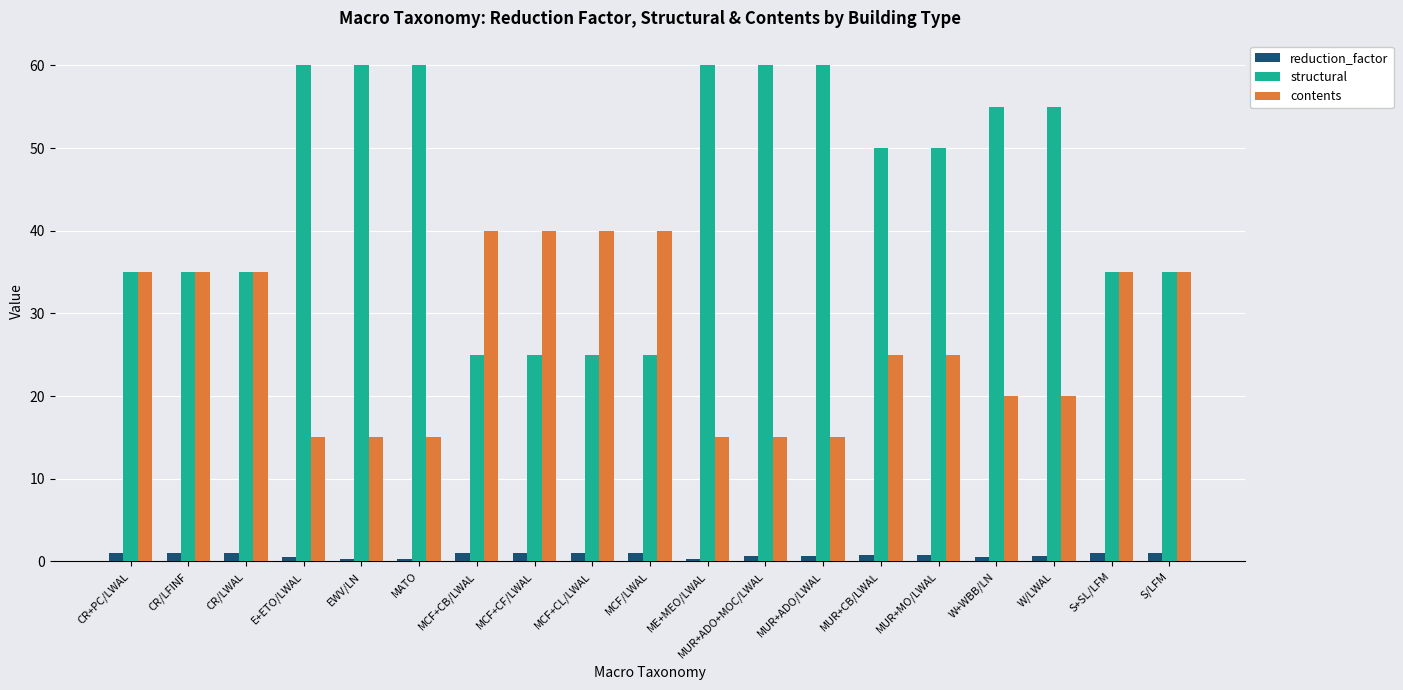

True or false: contents has a value of 22.2 at CR/LFINF.

False